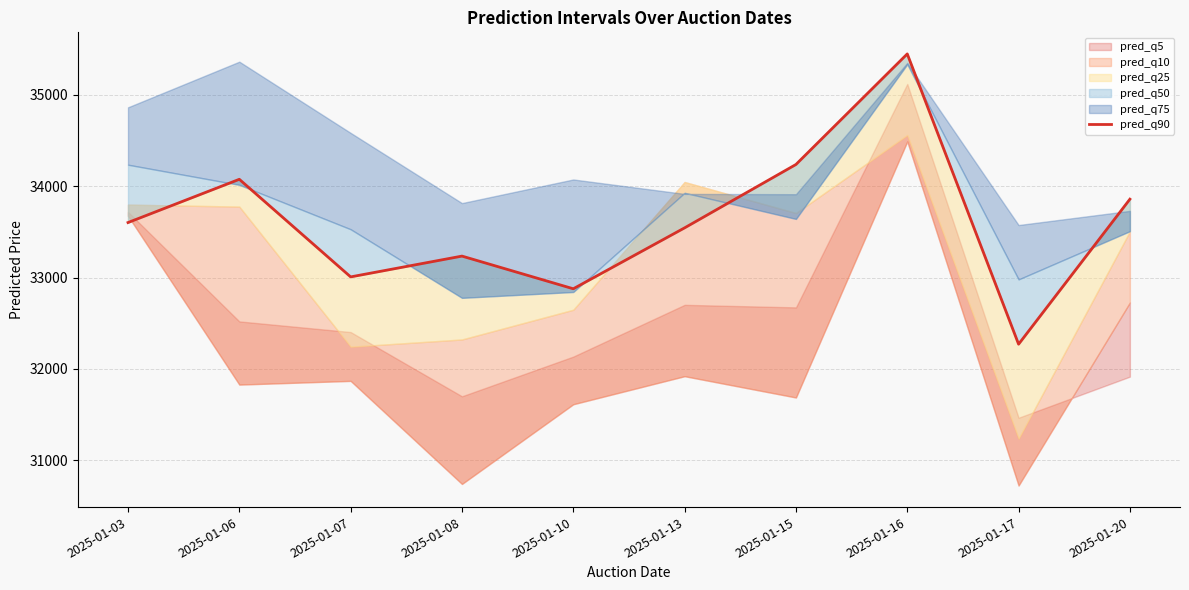

What is the value of the 1st point from the left?

33602.1